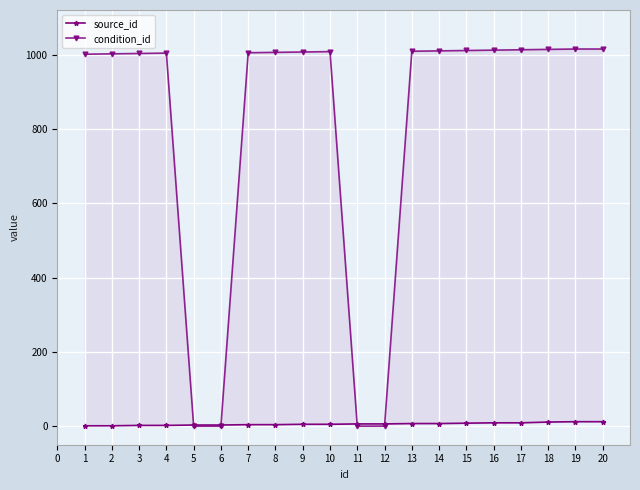

At how many categories does at least one series exceed 84?

16